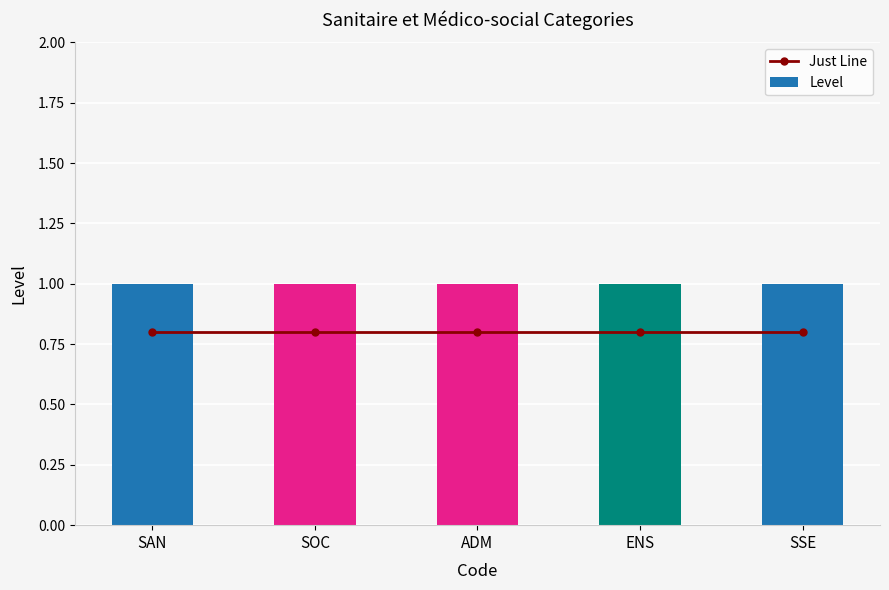

Where is Level nearest to the value 1?

SAN